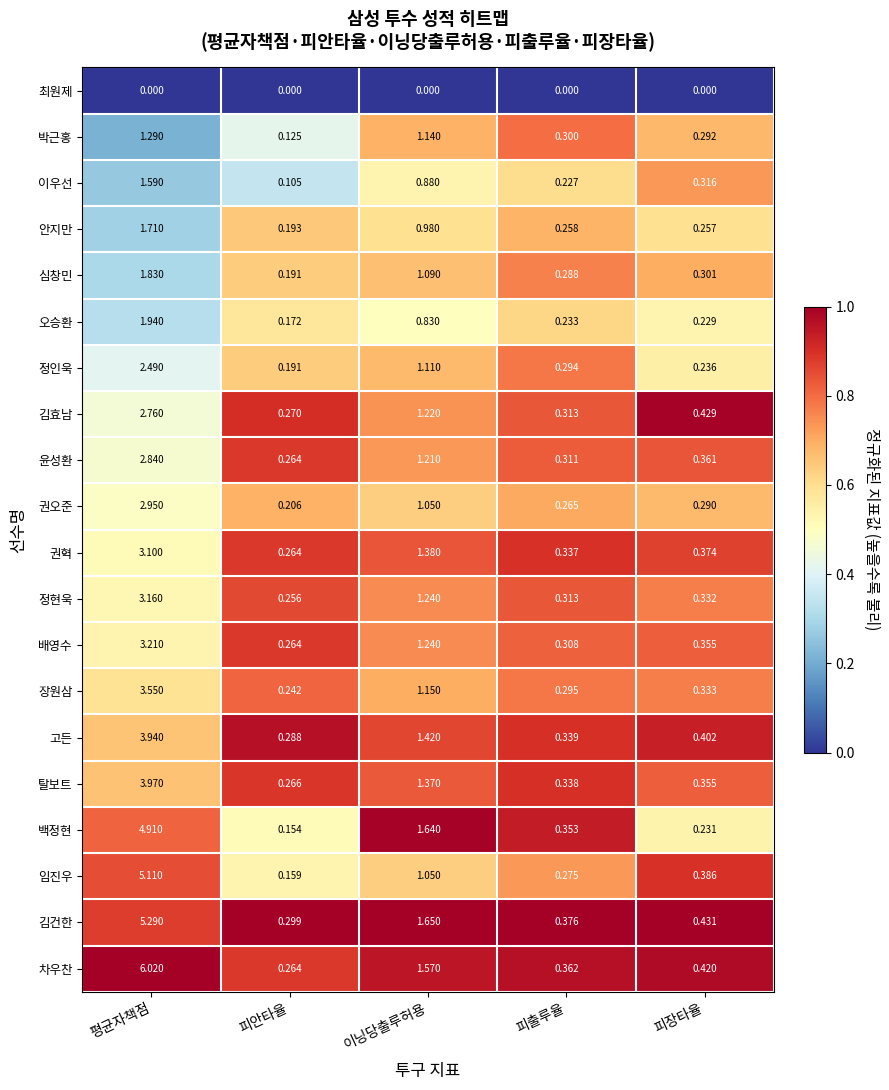

Which label corresponds to the largest value in the chart?

평균자책점